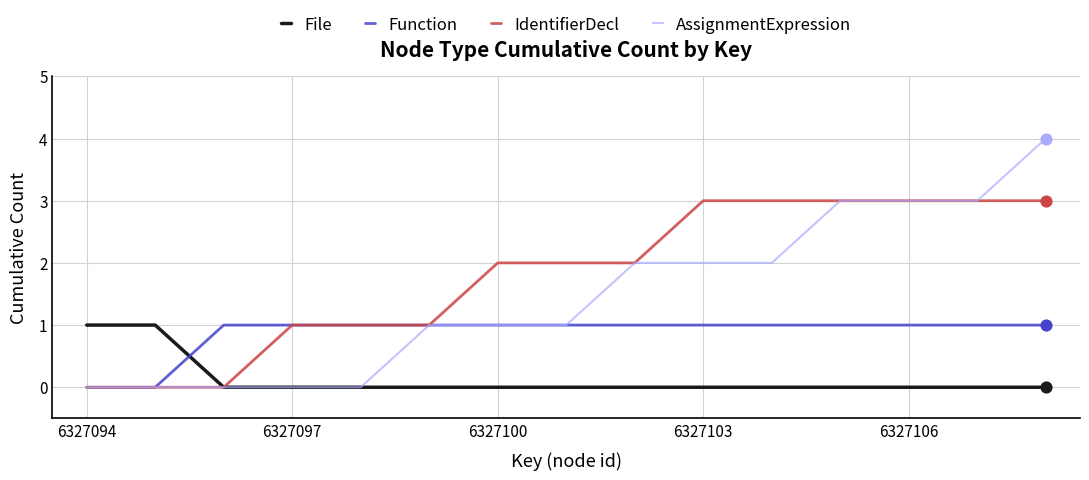

What are all the series names shown in the legend?

File, Function, IdentifierDecl, AssignmentExpression